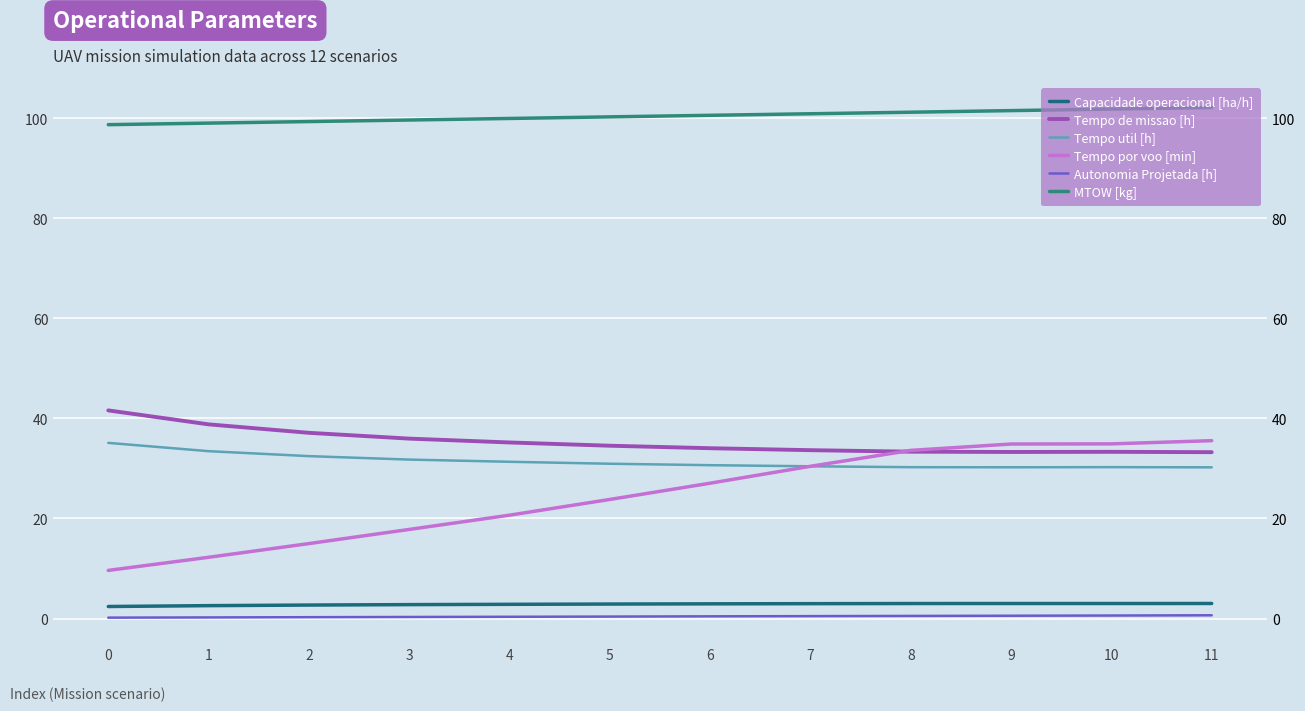

Is it true that MTOW [kg] equals 100.0 at 4?

True